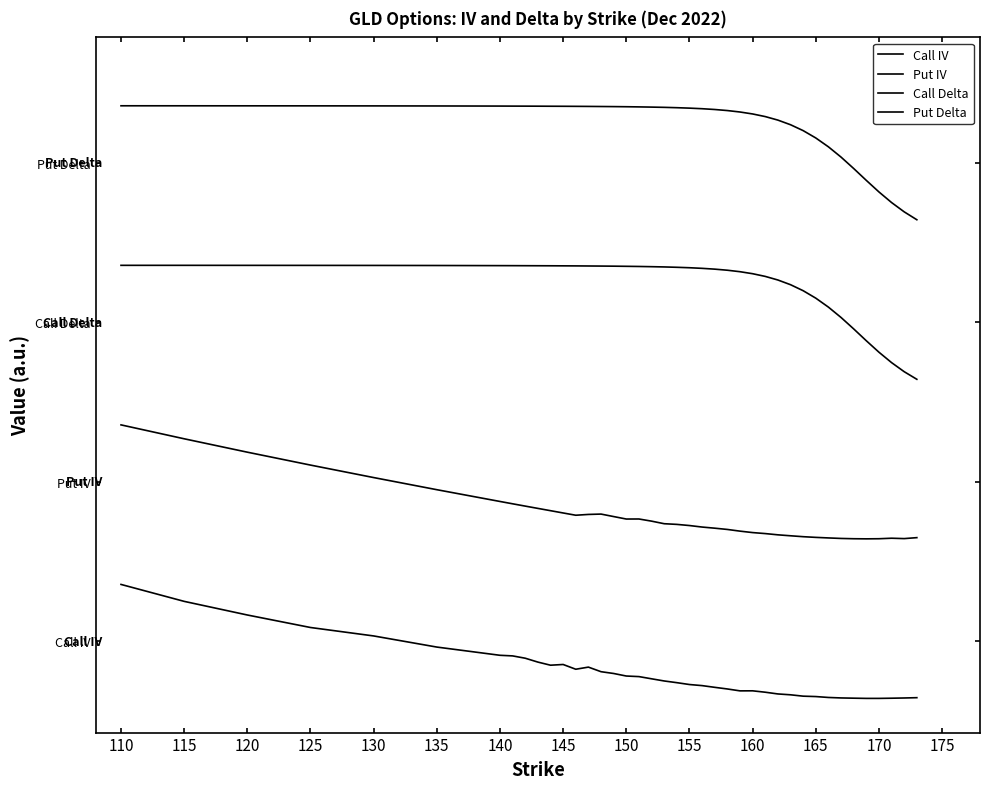

Does the chart display data point markers on the line(s)?

No